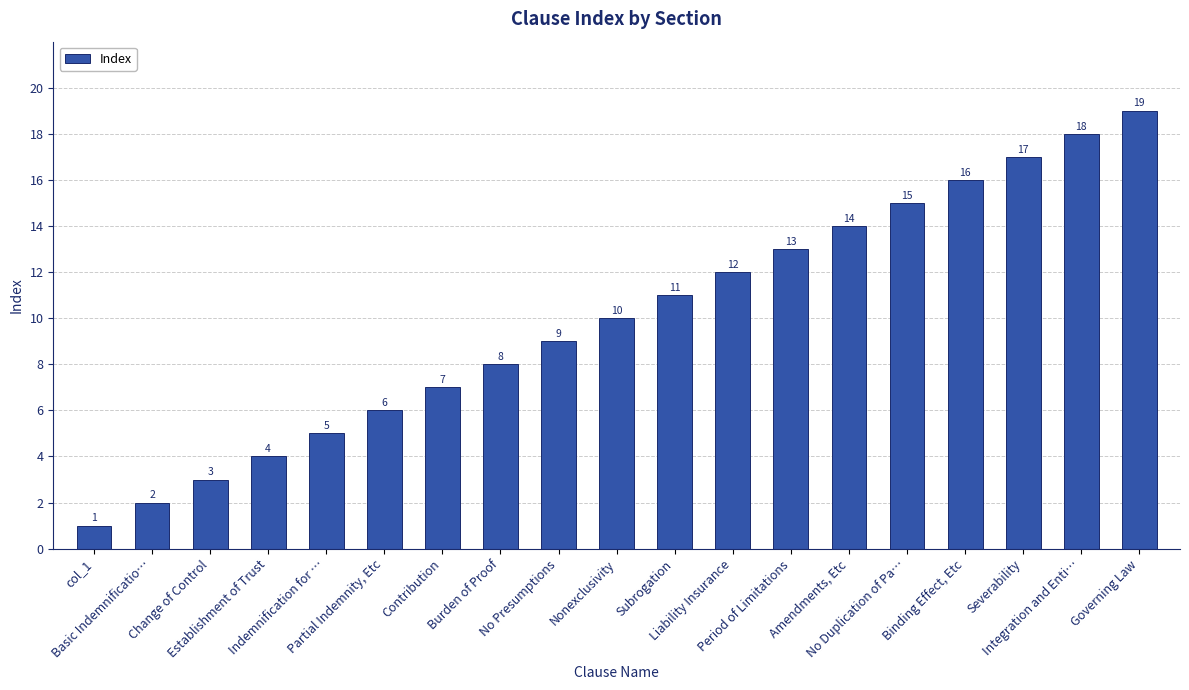

Is it true that the value at No Duplication of Pa… is 4?

False